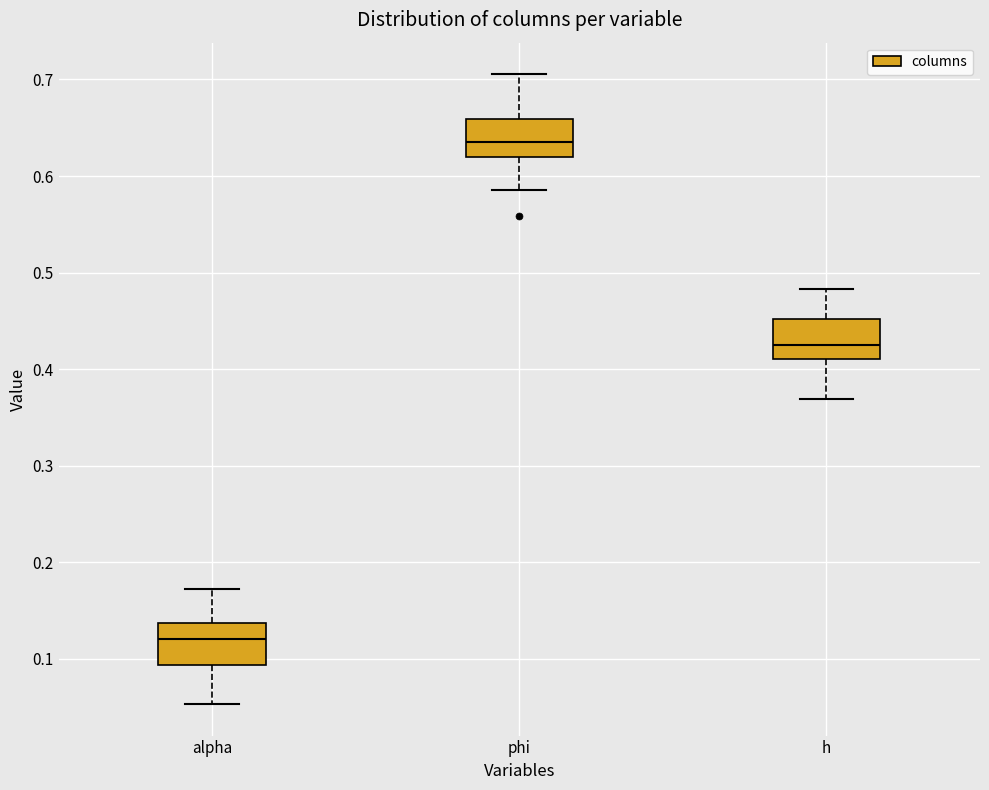

Which box has the highest median line?

phi